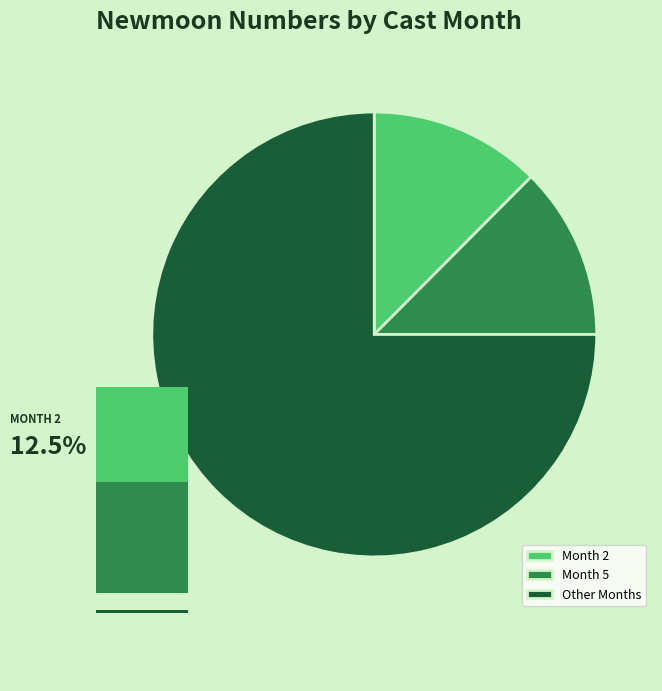

To the nearest percent, what is the combined percentage of 5 and 10?

12%